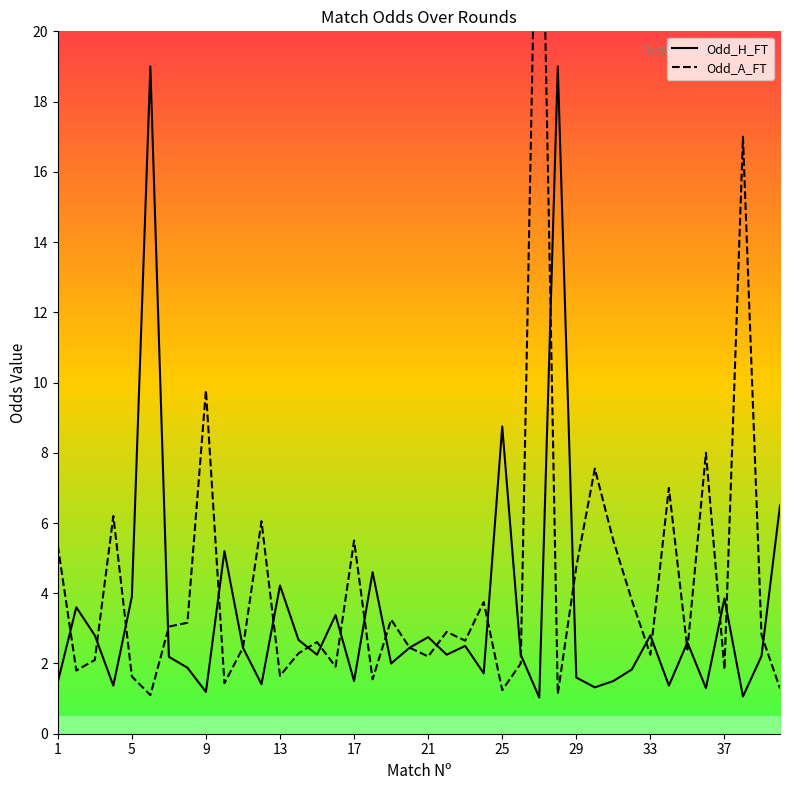

How many intersections are there between Odd_H_FT and Odd_A_FT?

23